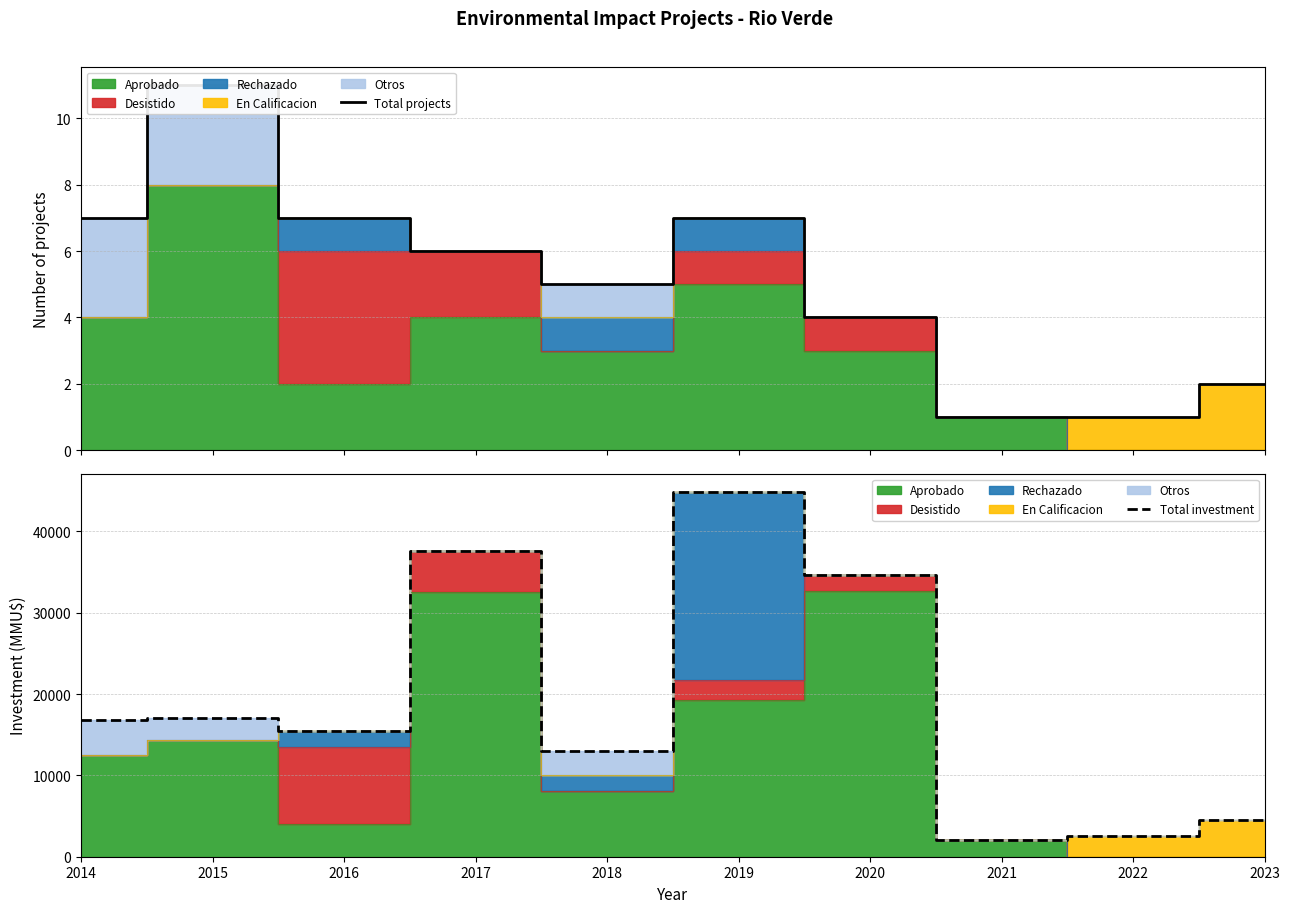

Reading right to left, transcribe all the data shown in this chart.

Total projects: 2	1	1	4	7	5	6	7	11	7
Total investment: 4500	2500	2000	34700	44869	13031	37600	15500	17000	16850